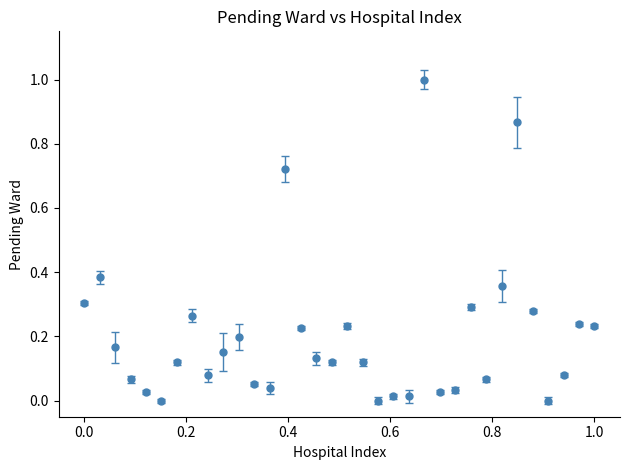

True or false: there are more than 0 points higher than both neighbors.

True